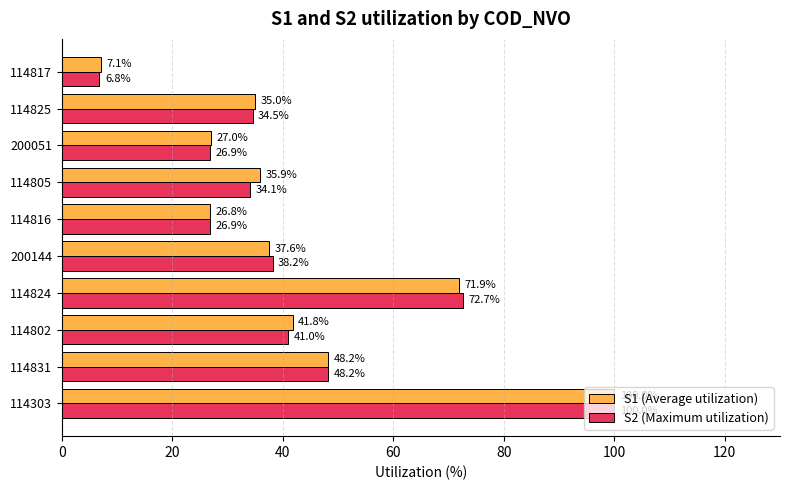

What is the approximate value of S1 (Average utilization) at 114816?

26.8